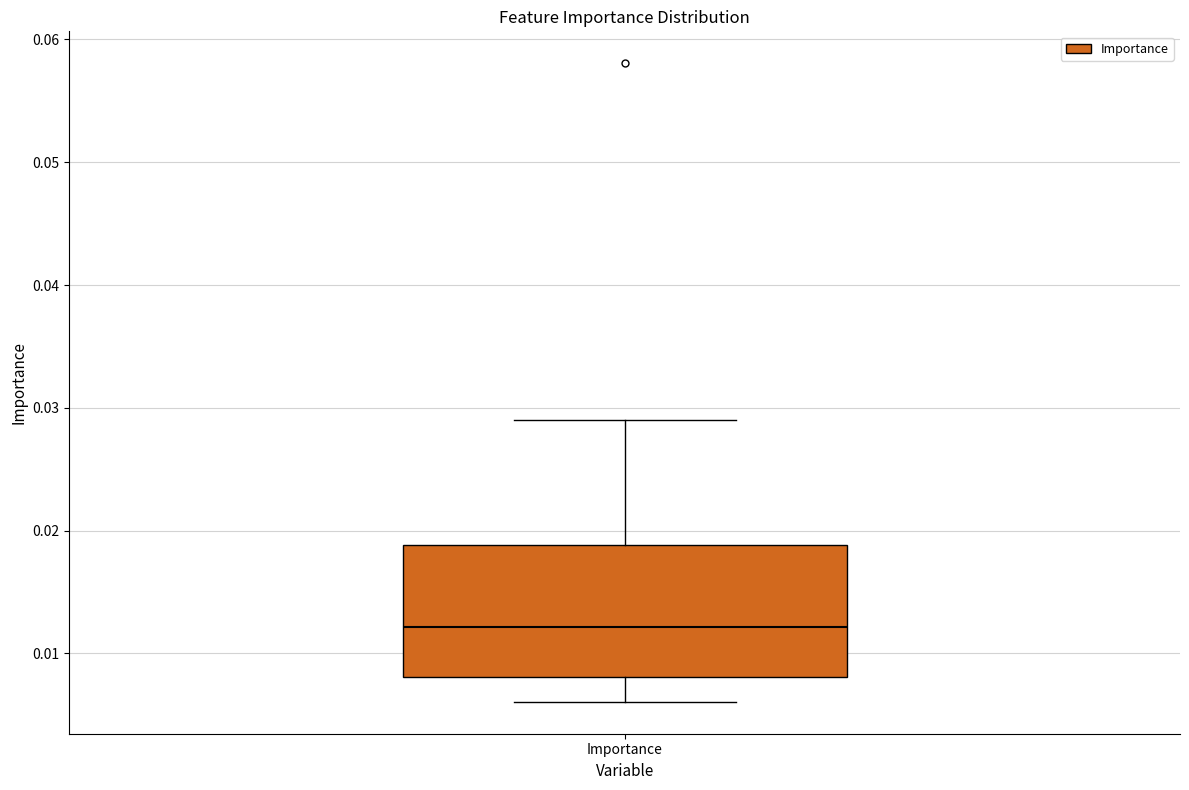

Read this box plot against the y-axis: the position of the median line, the range covered by the box, and the ends of both whiskers. The values are not printed on the chart, so give them approximately, as read against the axis.

median 0.012, box 0.008 to 0.019, whiskers 0.006 to 0.029